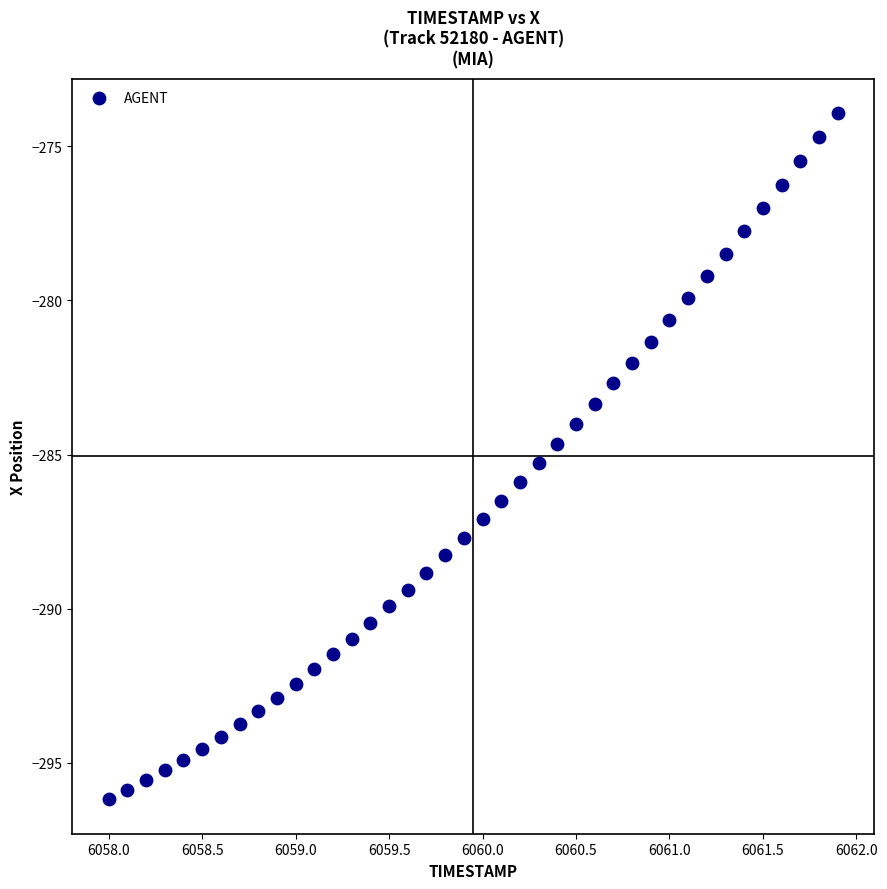

What is the range of Y values (max minus min)?

22.3